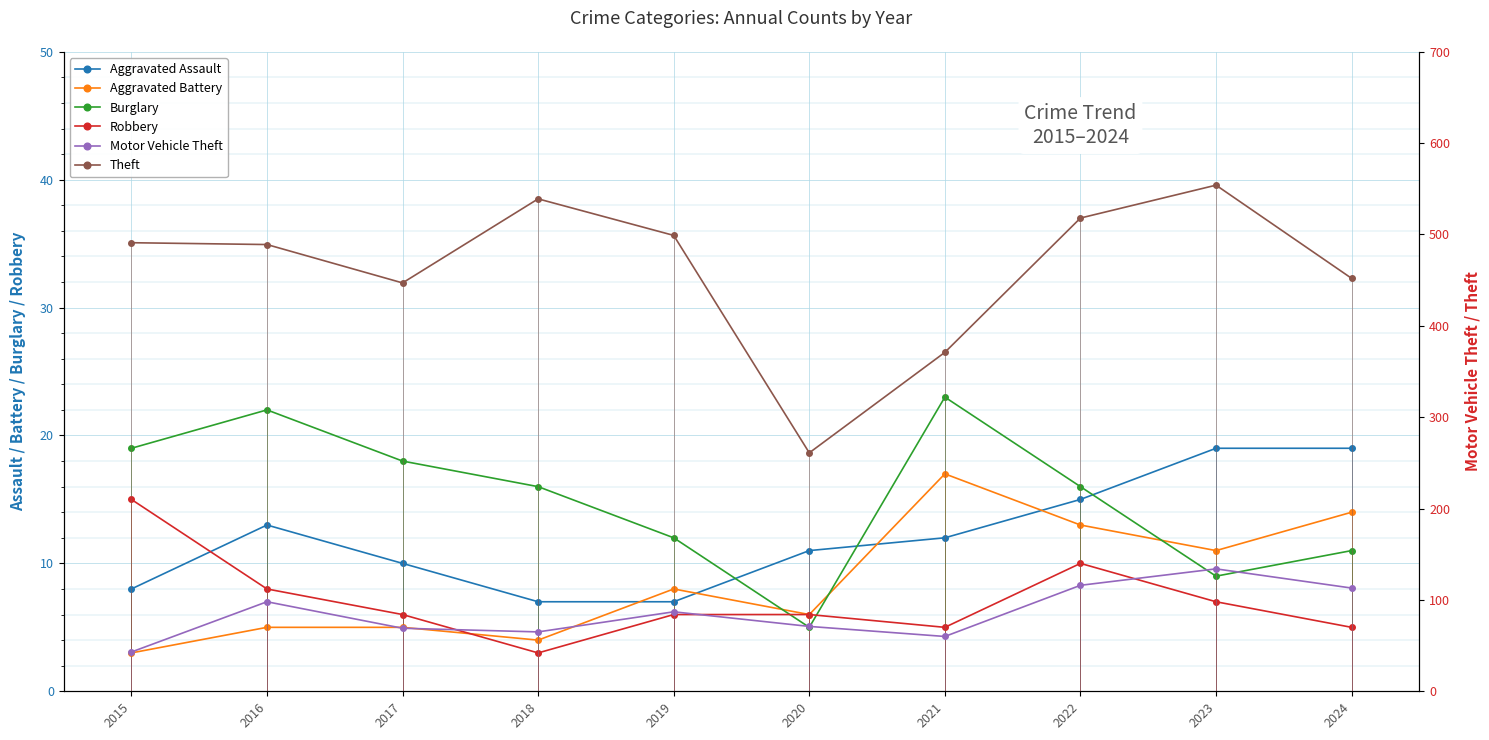

How many interior local valleys does the Robbery series have?

2